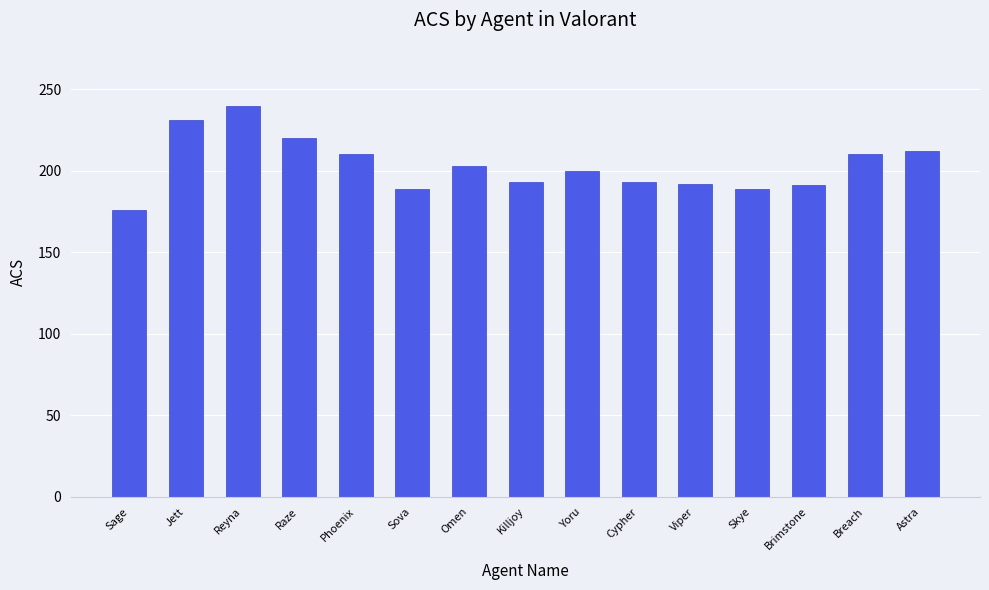

What is the minimum value shown in the chart?

176